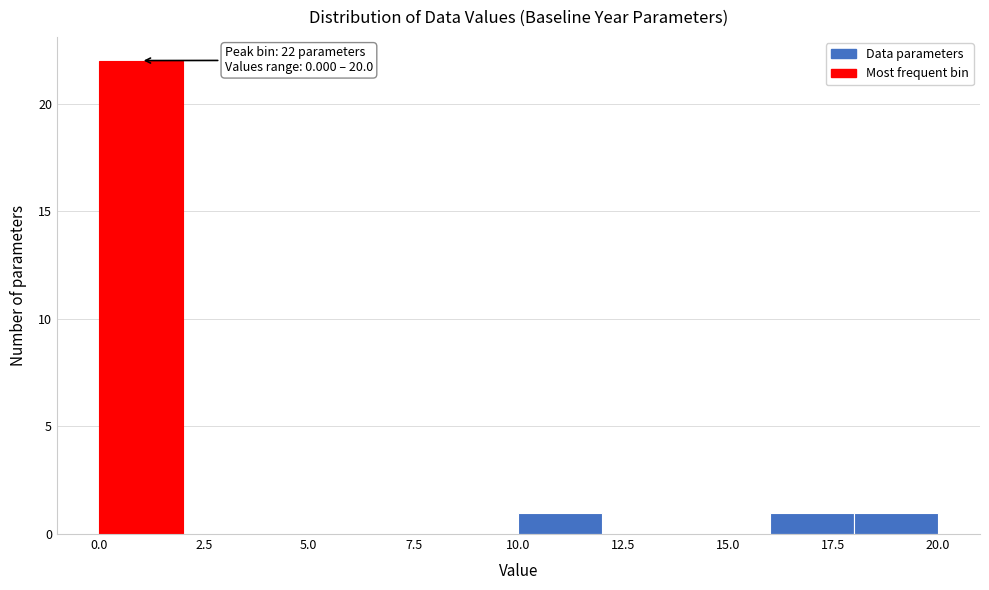

Over which range of the x-axis is the bar tallest?

0 to 2